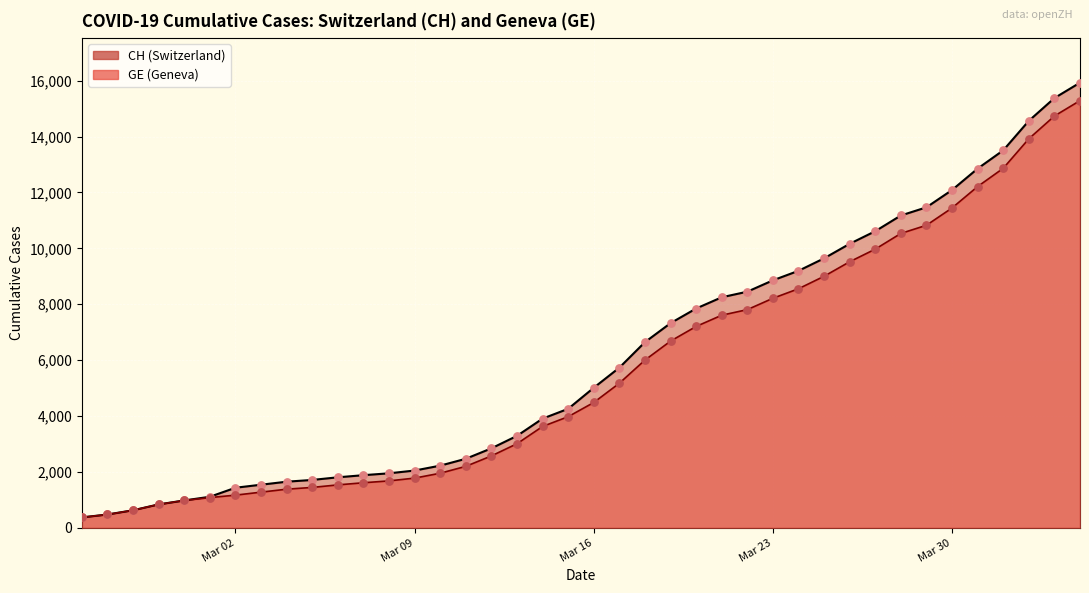

Which series contains the highest Y value?

CH